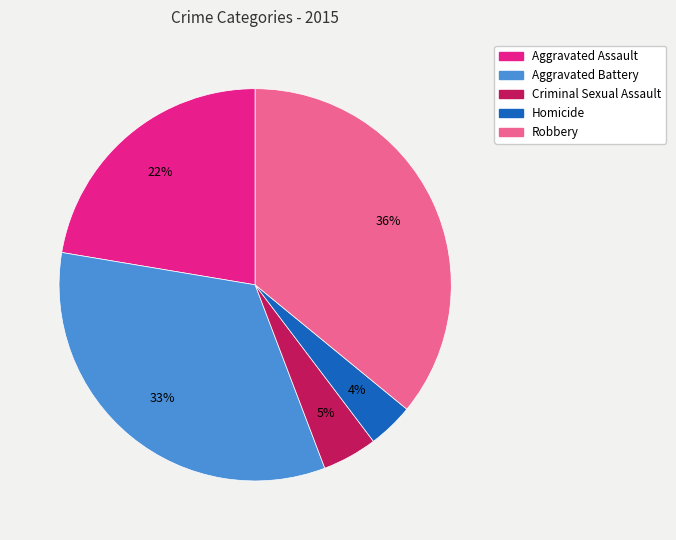

How many slices are in this pie chart?

5